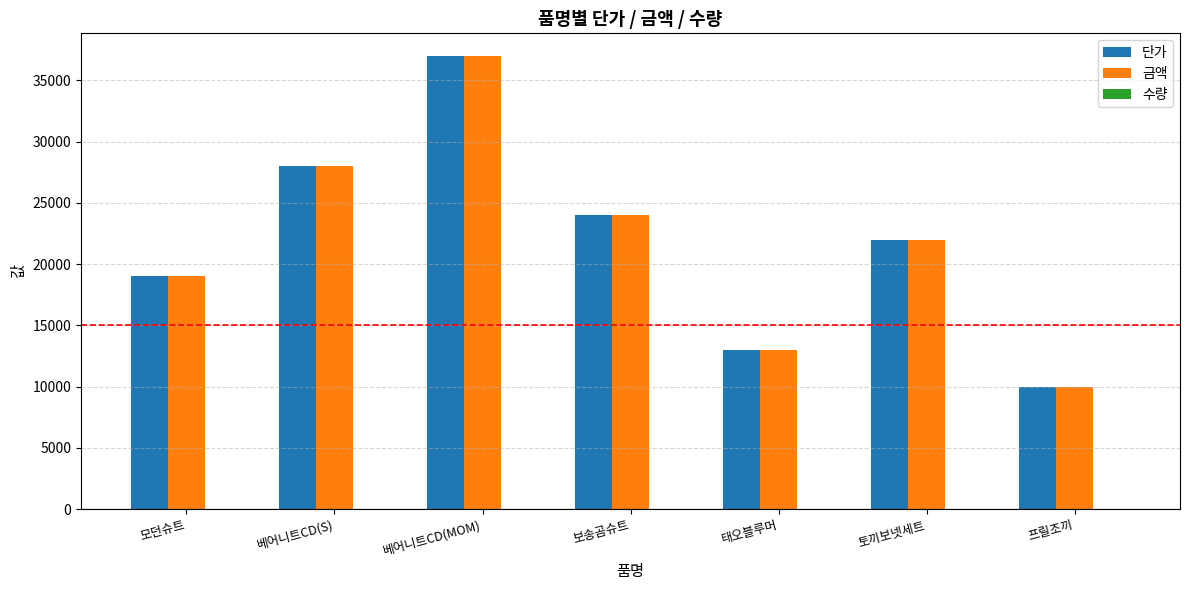

Count the 금액 values in the range 13000 to 28000.

5